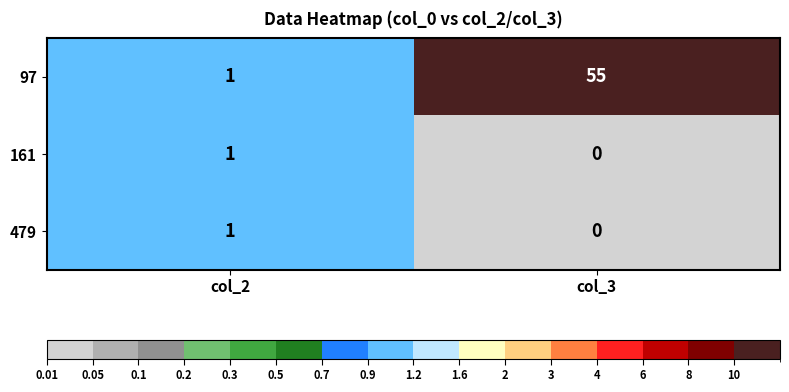

What is the sum of the 97 values at col_2 and col_3?

56